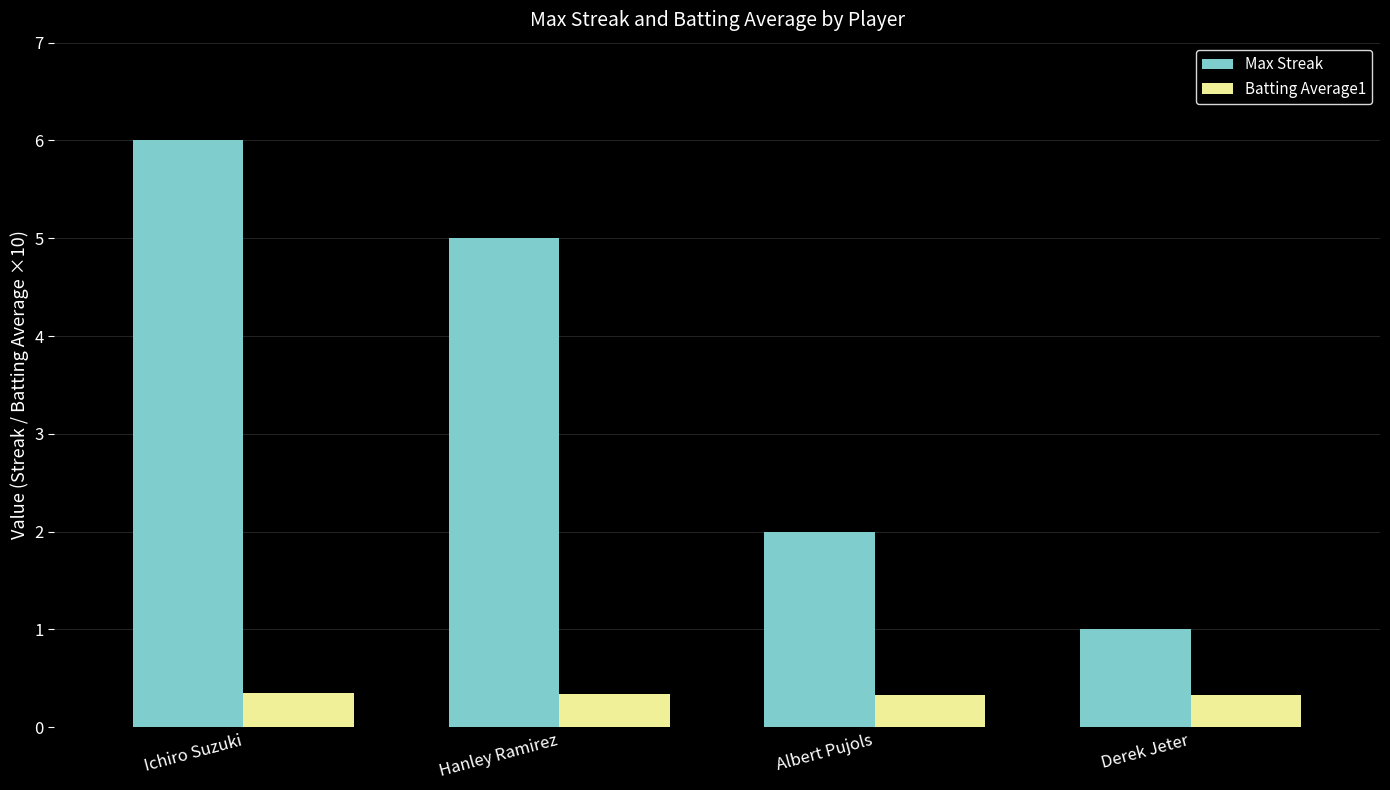

Which series has the largest range (max minus min)?

Max Streak